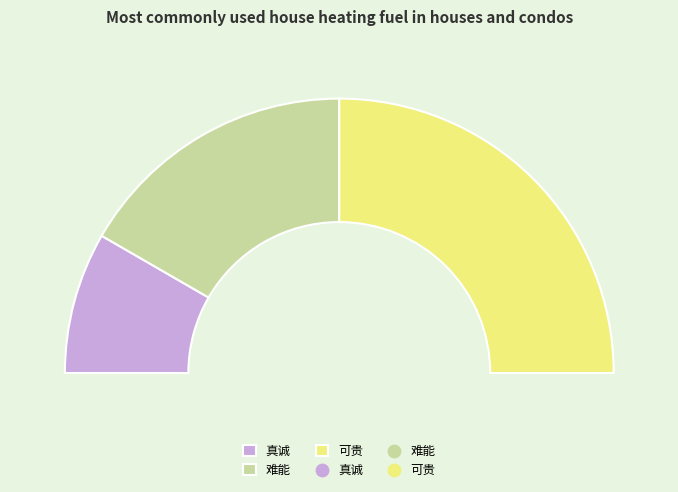

To the nearest percent, what is the difference between the 真诚 and 难能 slice percentages?

17%